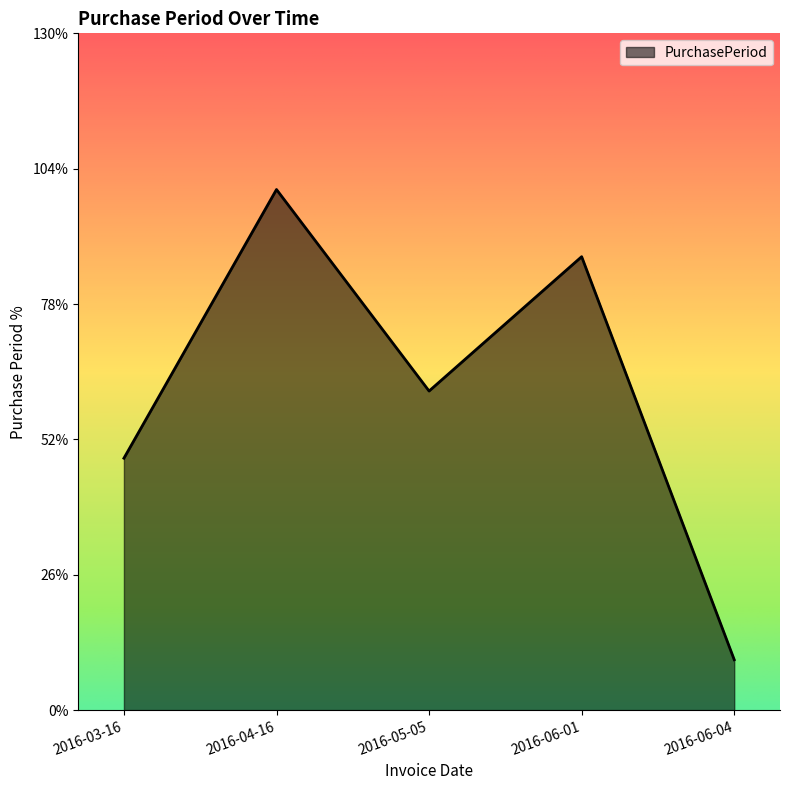

What position from the right is 2016-06-04?

1